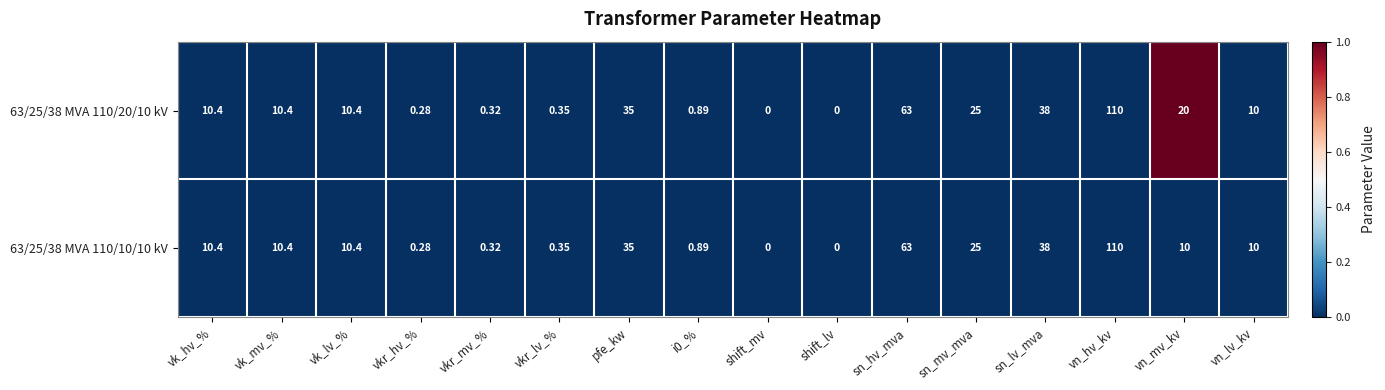

At which label is 63/25/38 MVA 110/10/10 kV closest to 55?

sn_hv_mva